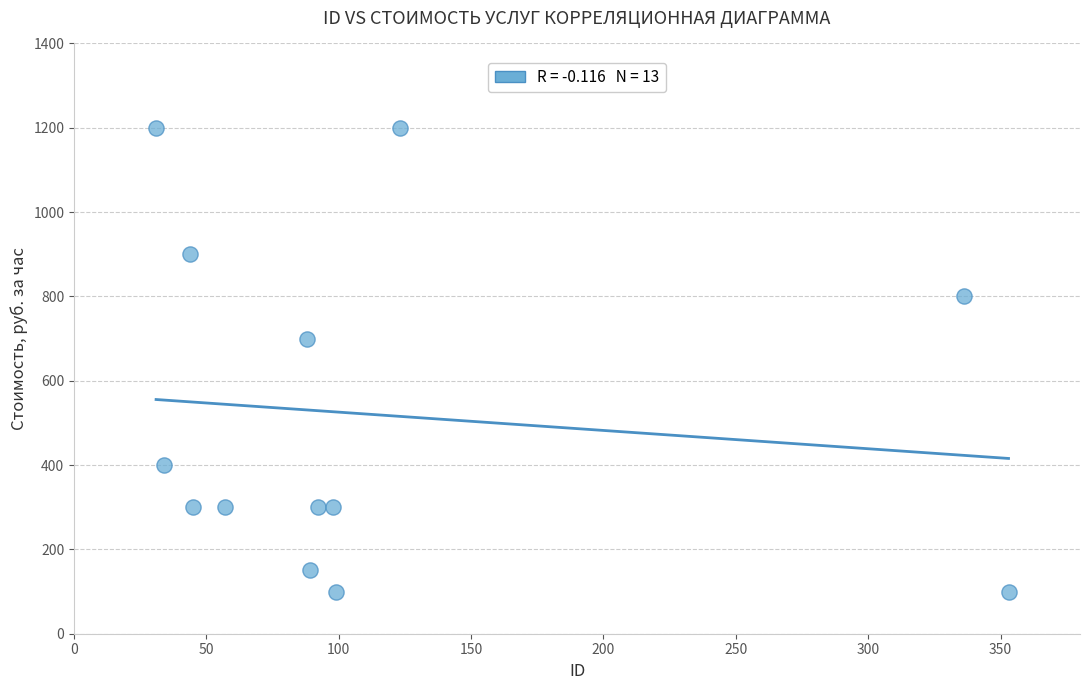

What is the range of Y values (max minus min)?

1100